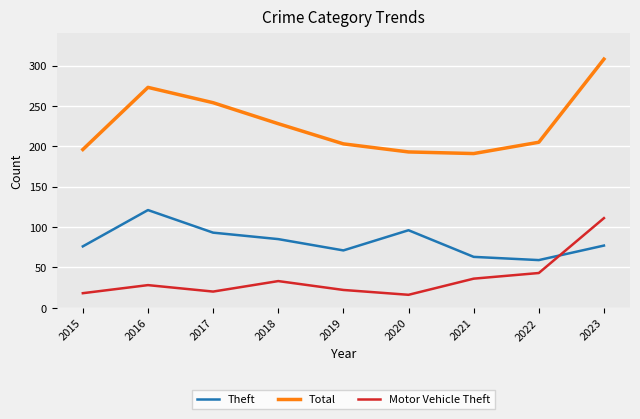

Which series has the largest total across all categories?

Total